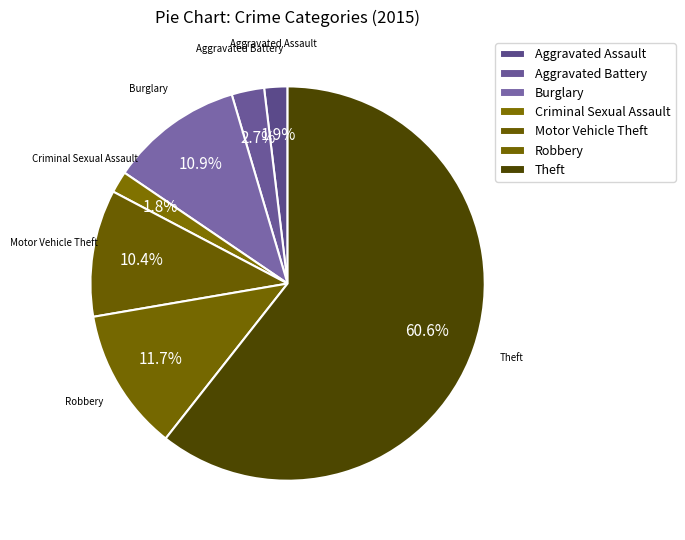

What portion of the pie excludes Motor Vehicle Theft?

89.6%